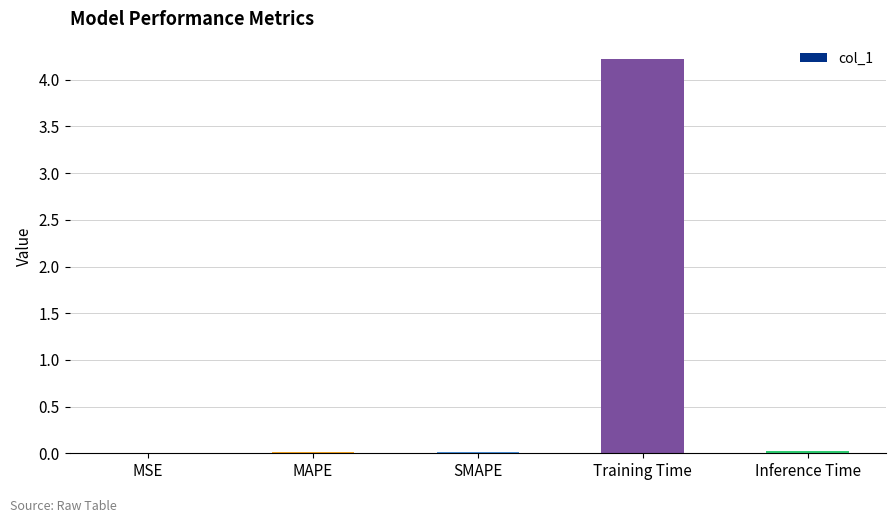

What is the sum of all values?

4.3